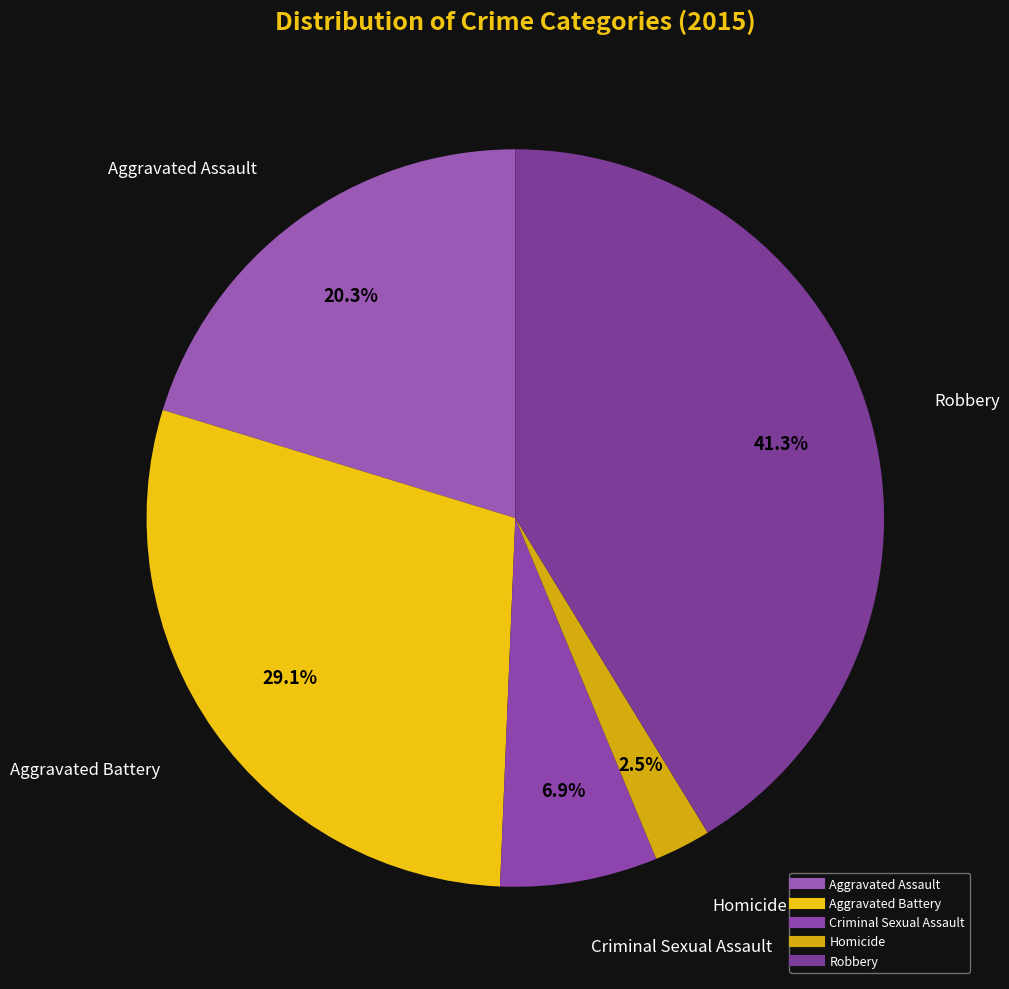

Is there any slice that represents more than half of the pie?

No